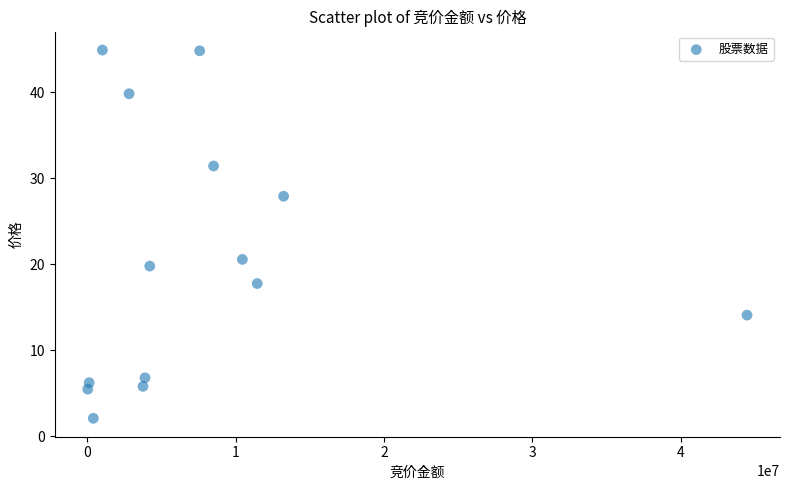

What Y value in the scatter plot is closest to 23?

20.5